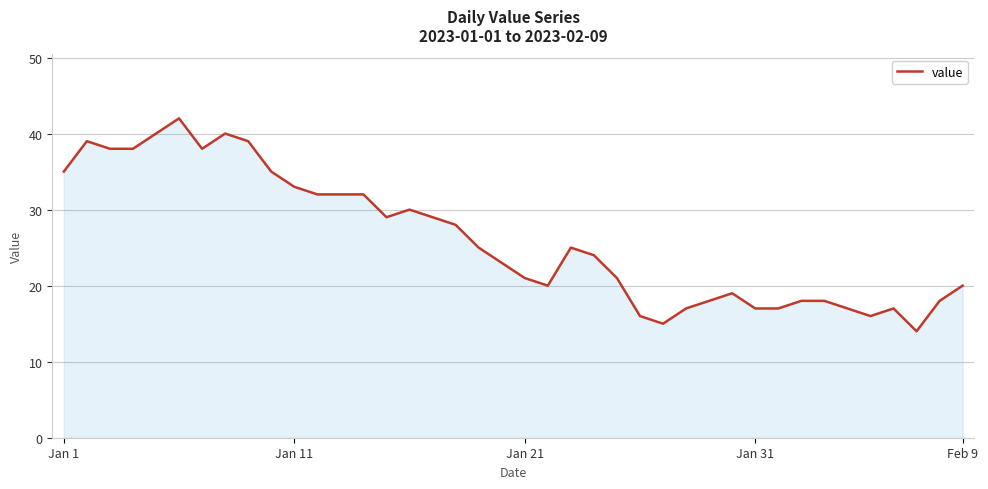

What is the difference between the maximum and minimum values?

28